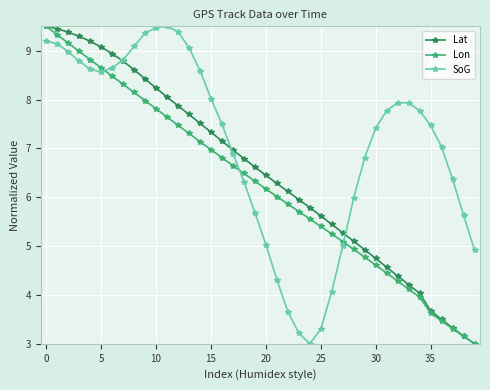

What is the value of the Lat point at the 2nd from the left?

9.4